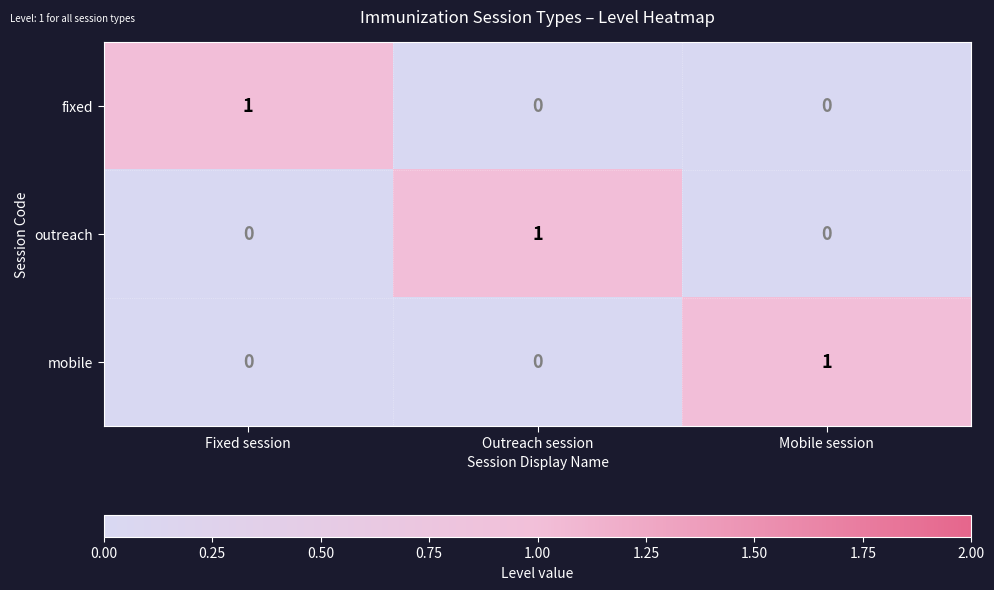

The value of fixed at Mobile session is 0. True or false?

True